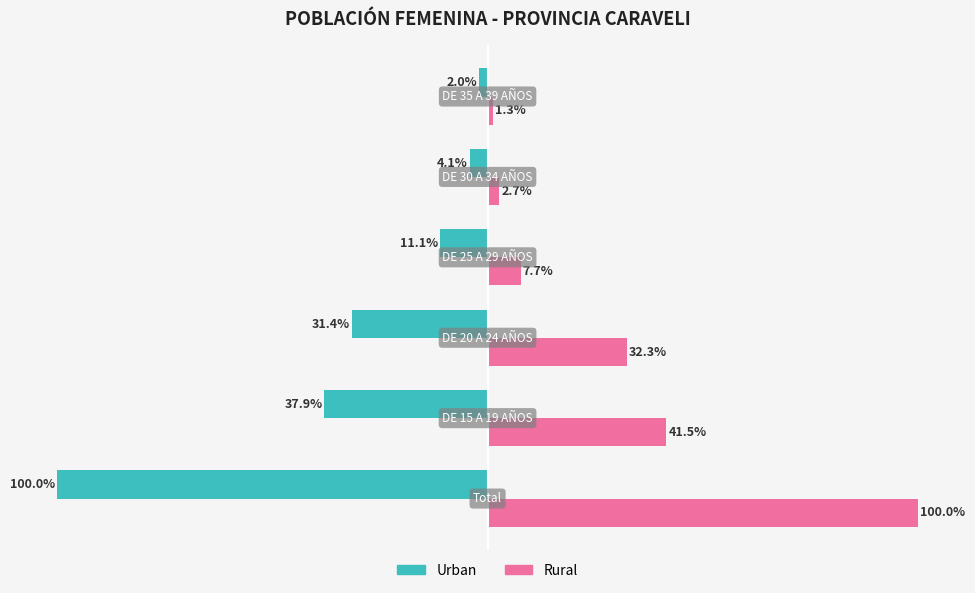

Rank the series by their average value, from lowest to highest.

Urban, Rural